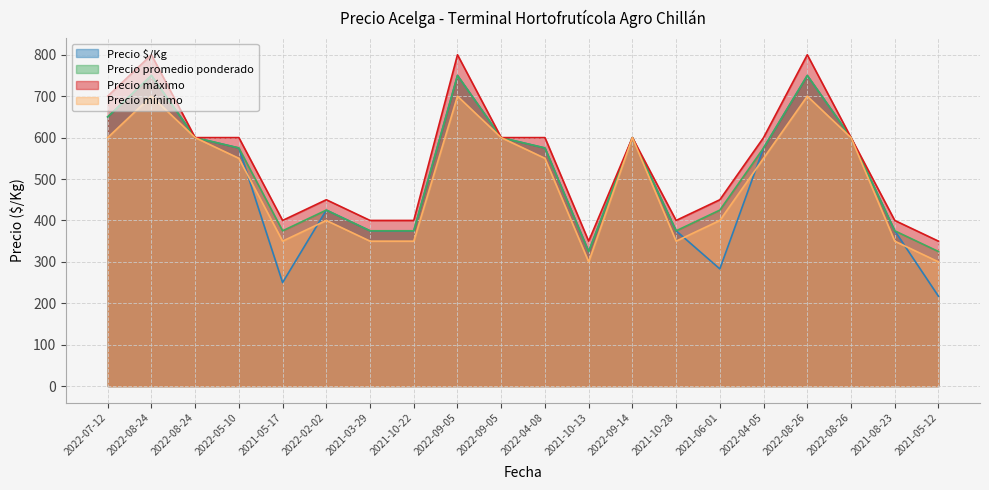

How many lines are shown in the chart?

4